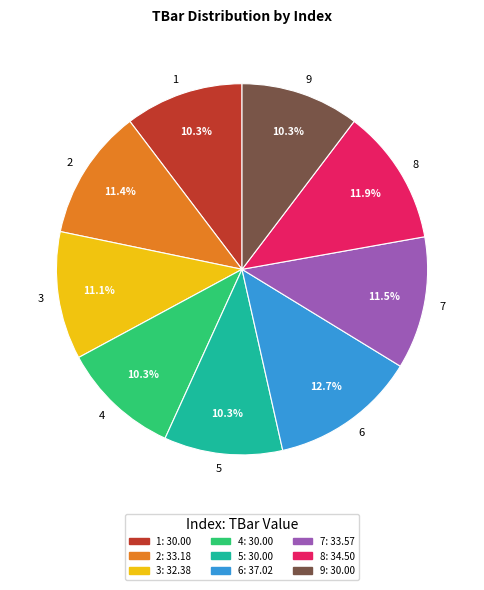

Which category has the biggest portion of the pie?

6